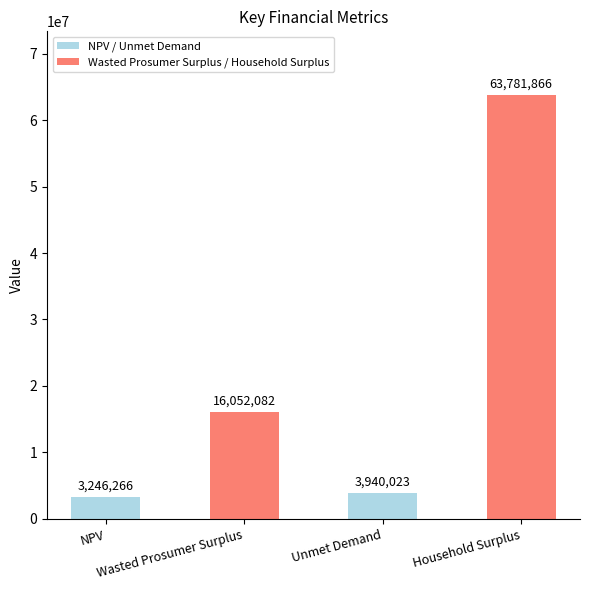

What is the value of the 1st bar from the left?

3246266.0